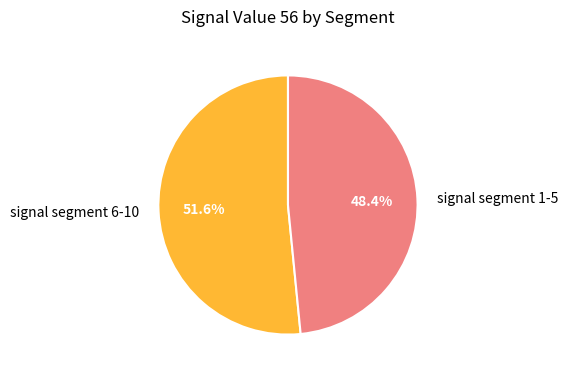

How many segments does this pie chart have?

2